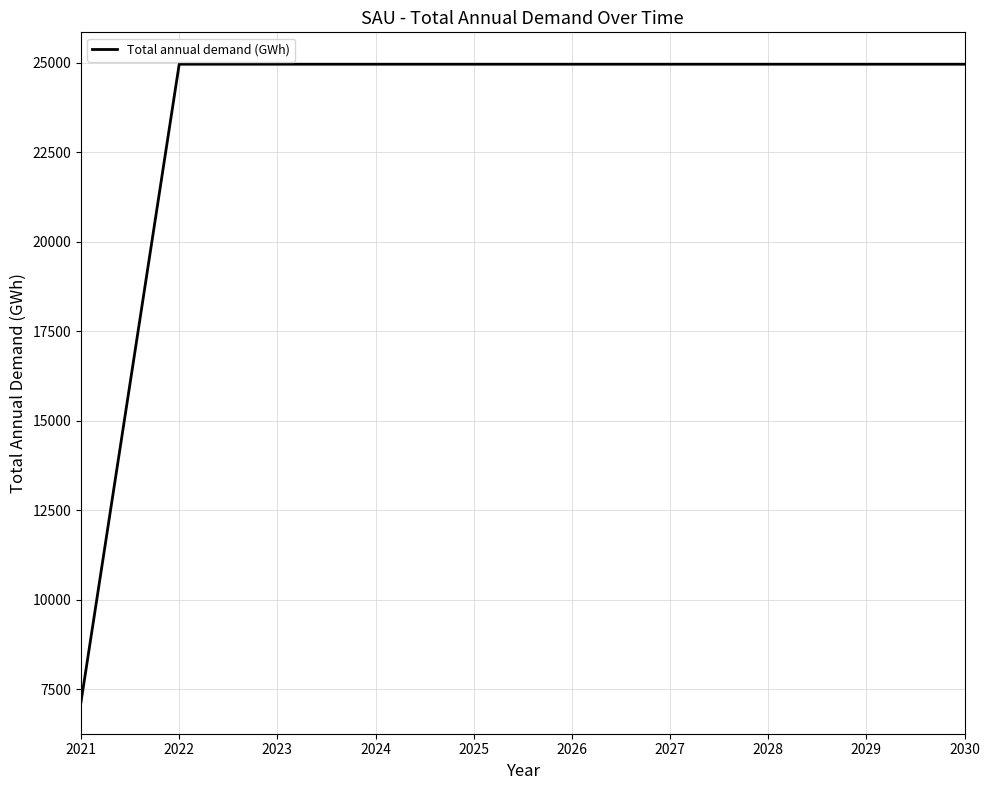

What is the change in value from 2021 to 2024?

+17818.9